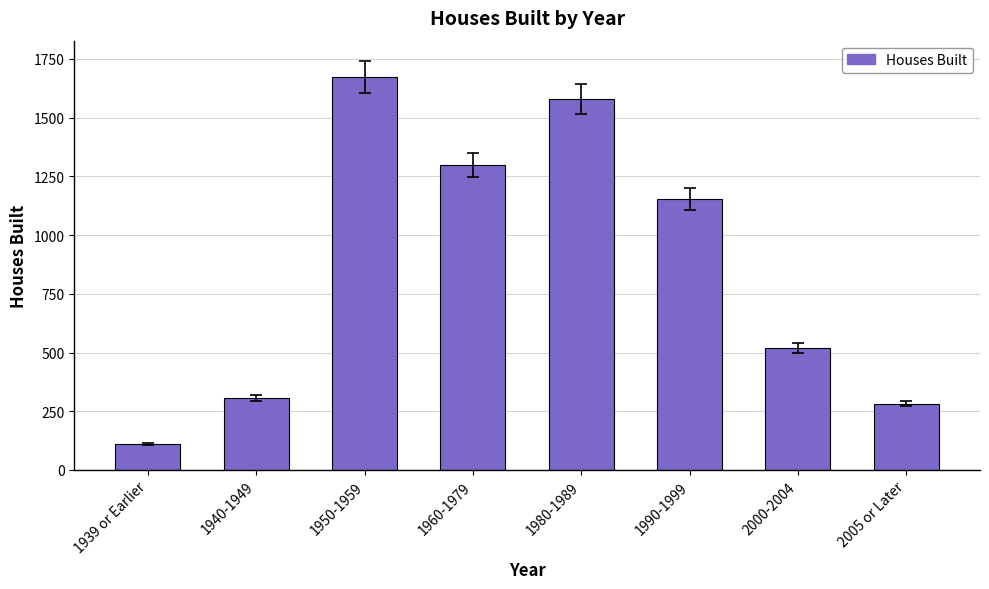

What is the smallest value displayed?

110